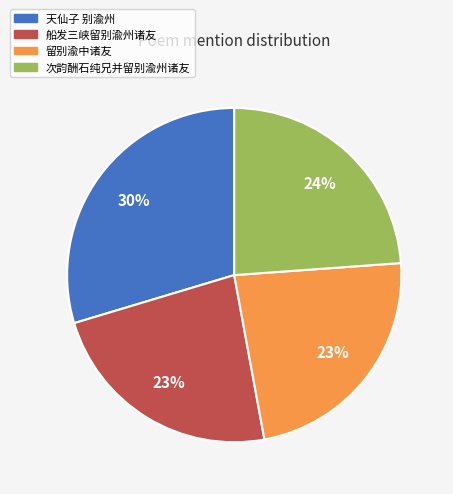

What is the largest slice in the pie chart?

天仙子 别渝州